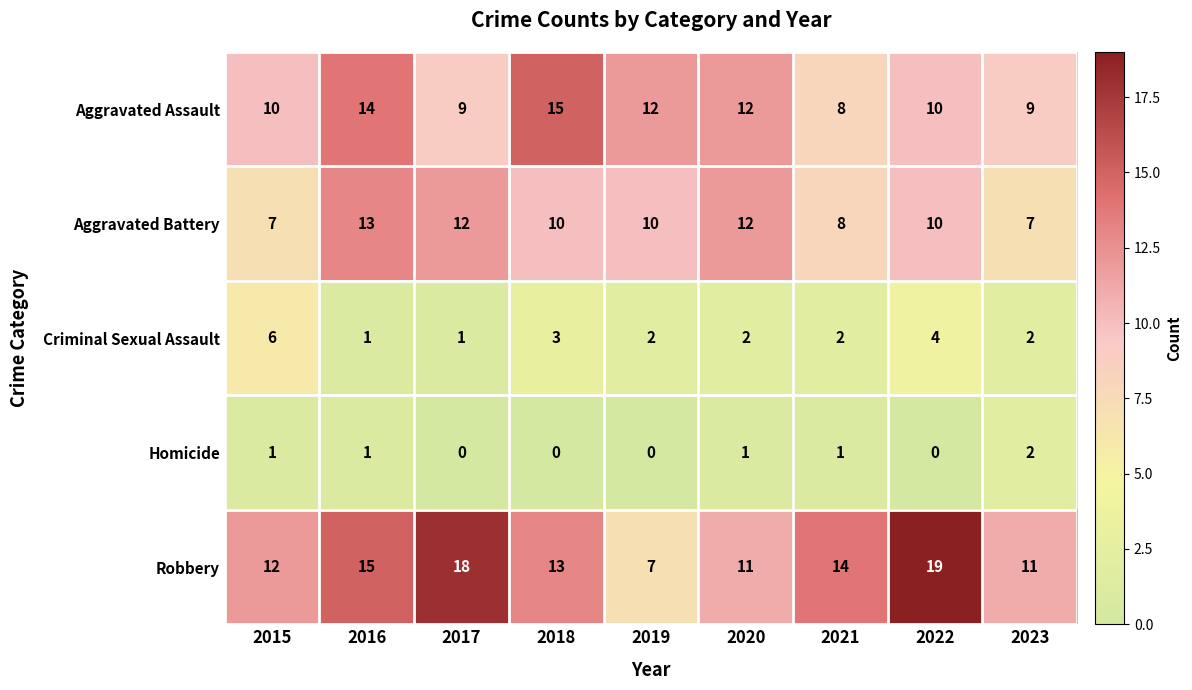

How many distinct data groups are displayed?

5